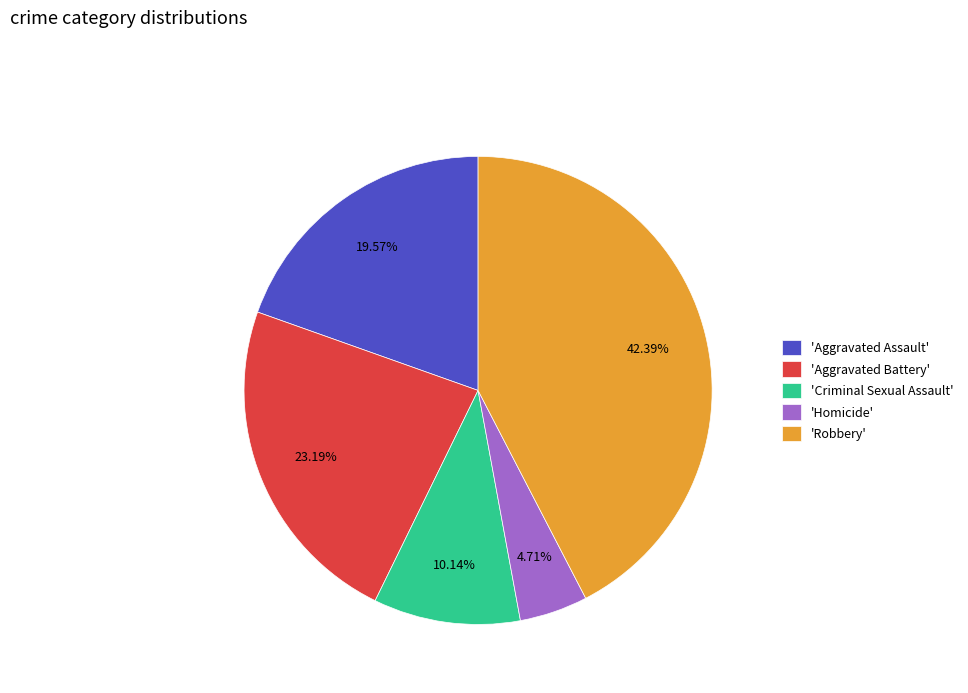

Is there a majority slice in this chart?

No